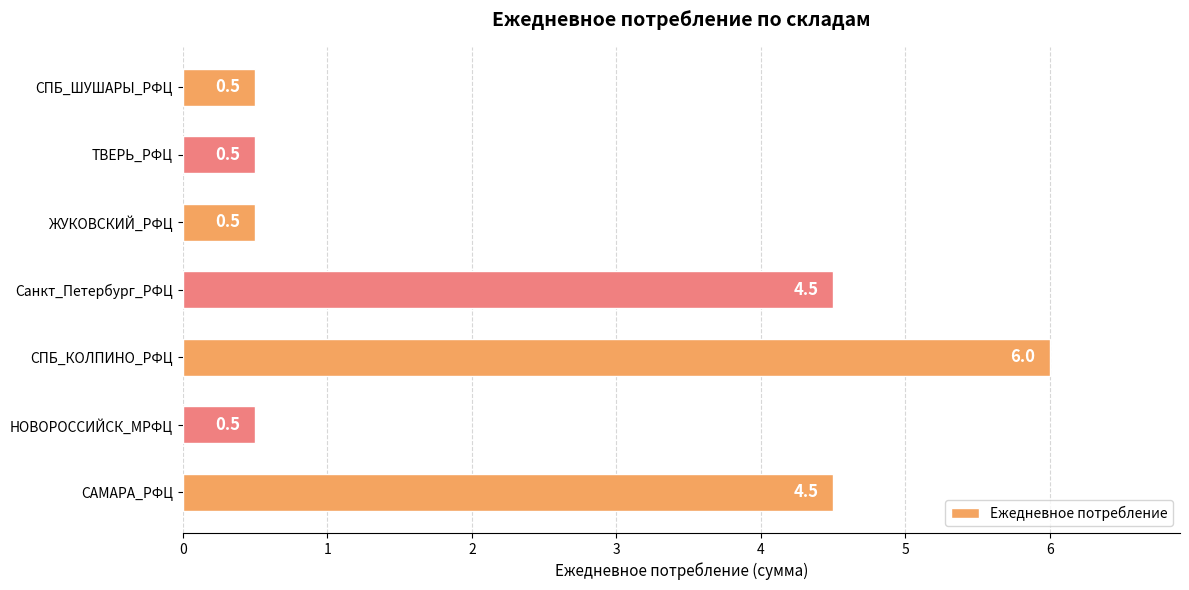

What is the change in value from СПБ_КОЛПИНО_РФЦ to ЖУКОВСКИЙ_РФЦ?

-5.5